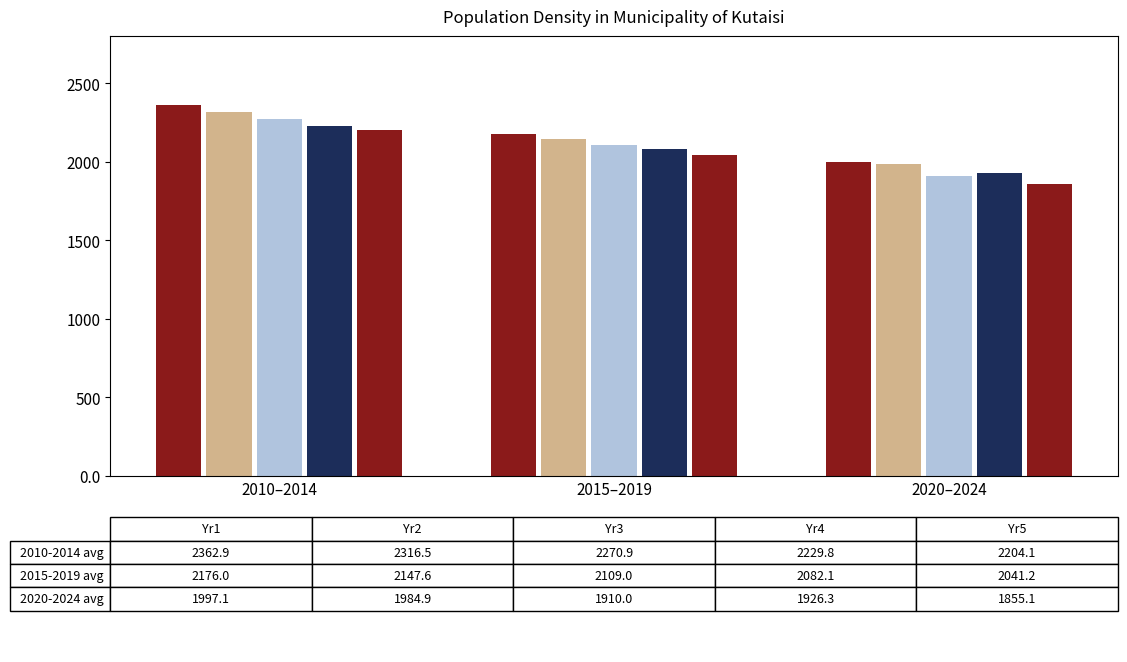

What is the difference between the values at 2013 and 2023?

303.5